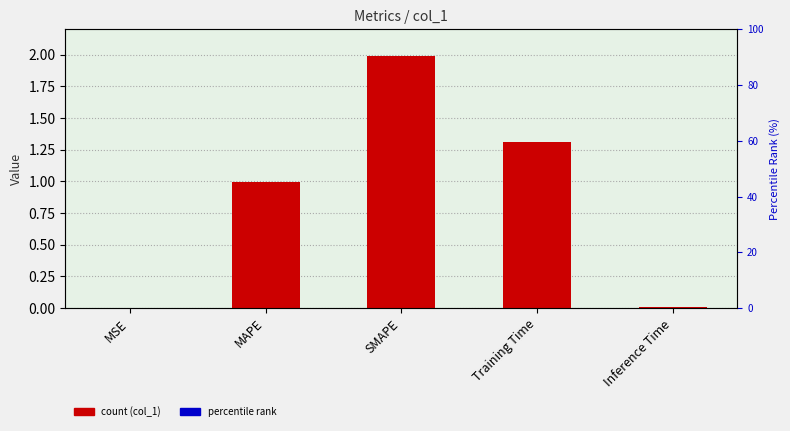

Rank the categories by value from lowest to highest.

MSE, Inference Time, MAPE, Training Time, SMAPE